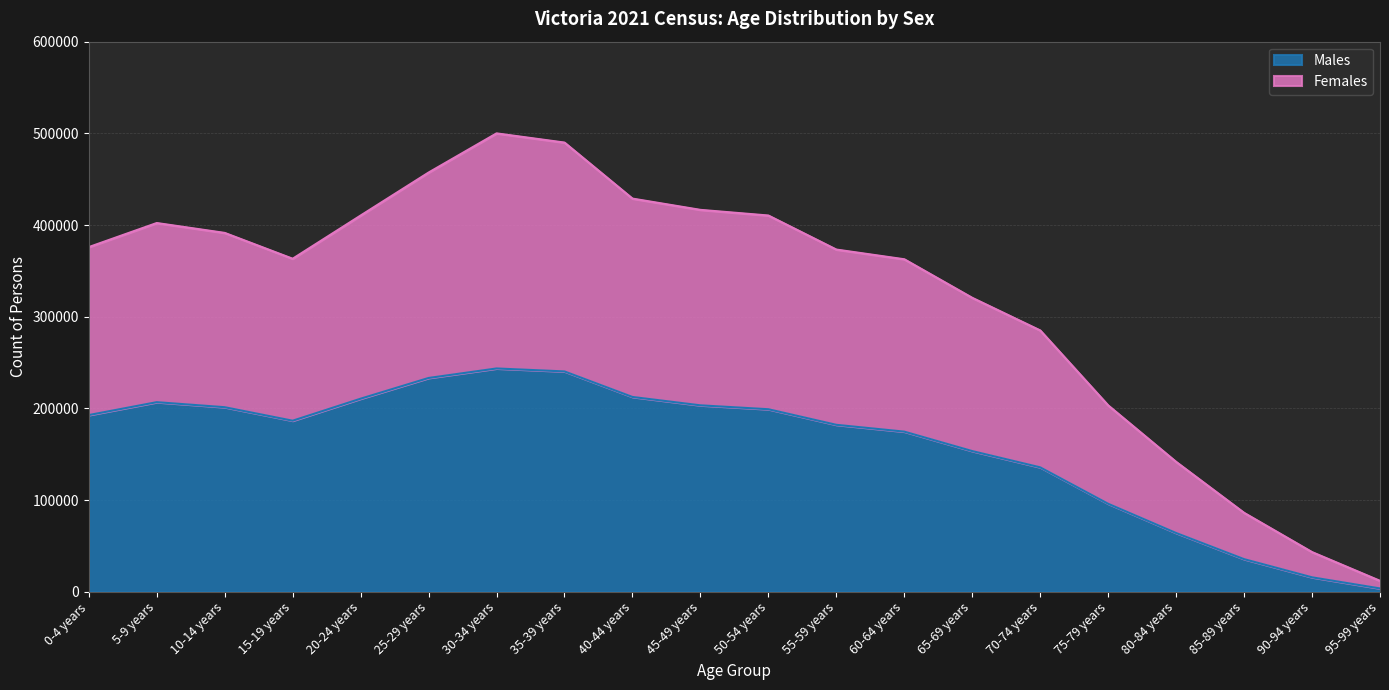

Where does the Males series first go above 192679?

5-9 years